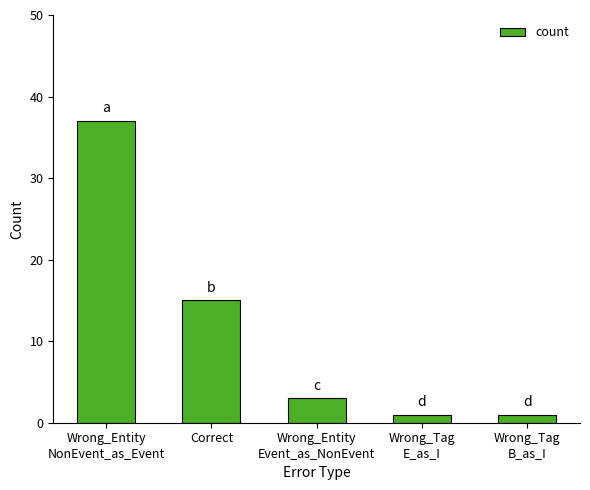

How many distinct data groups are displayed?

1